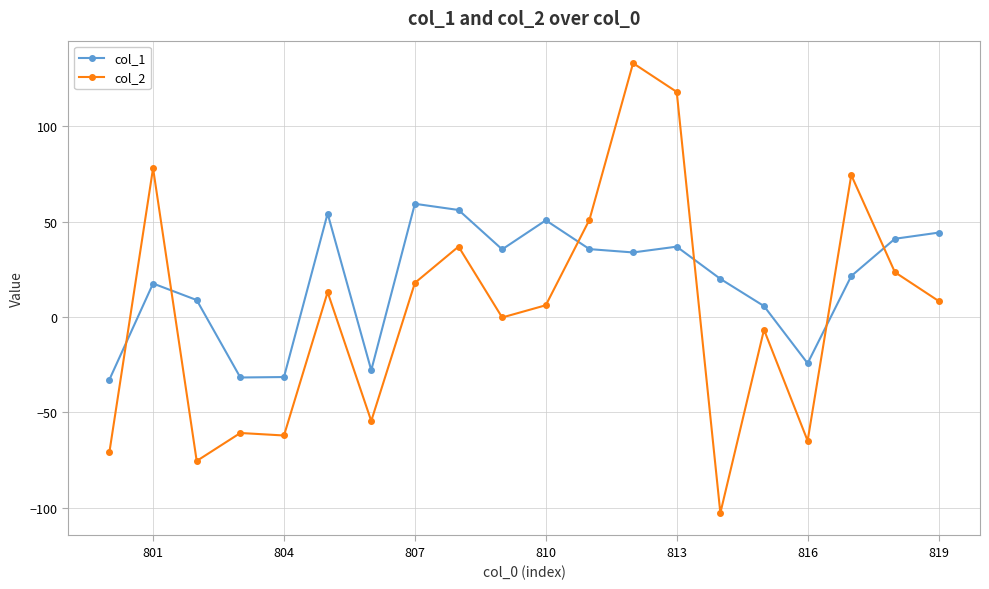

Which series has the largest range (max minus min)?

col_2